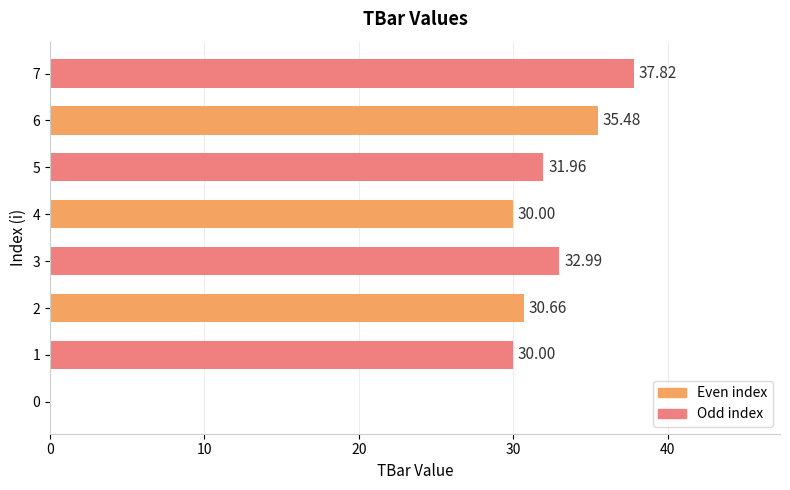

Which has a higher value, 5 or 6?

6